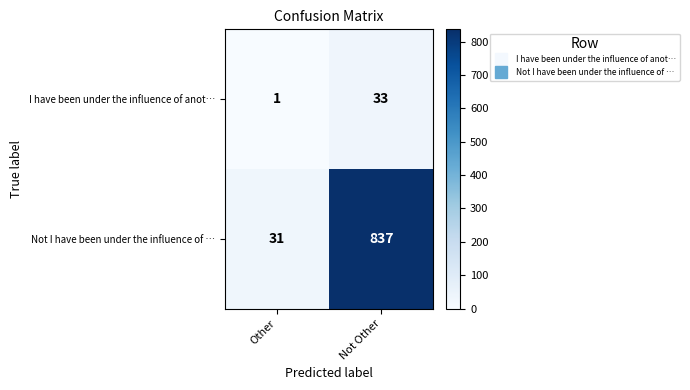

True or false: I have been under the influence of anot… has a value of 1 at Other.

True